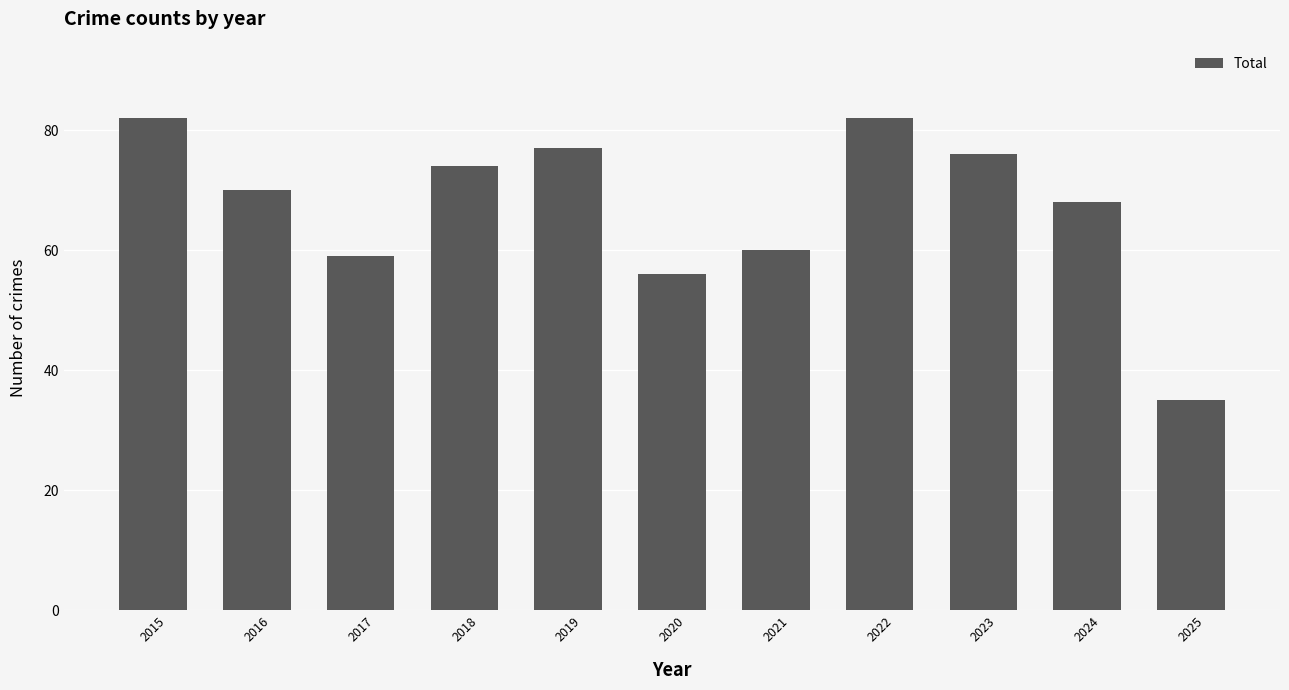

Reading left to right, list all the values displayed in this chart.

82	70	59	74	77	56	60	82	76	68	35